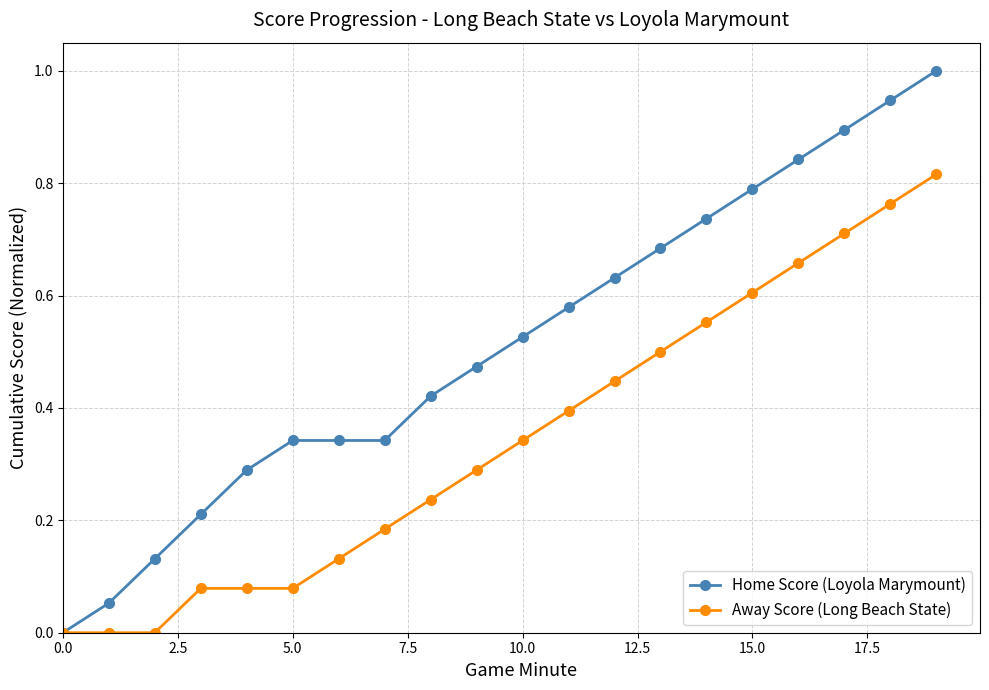

Which series has the largest total across all categories?

Home Score (Loyola Marymount)